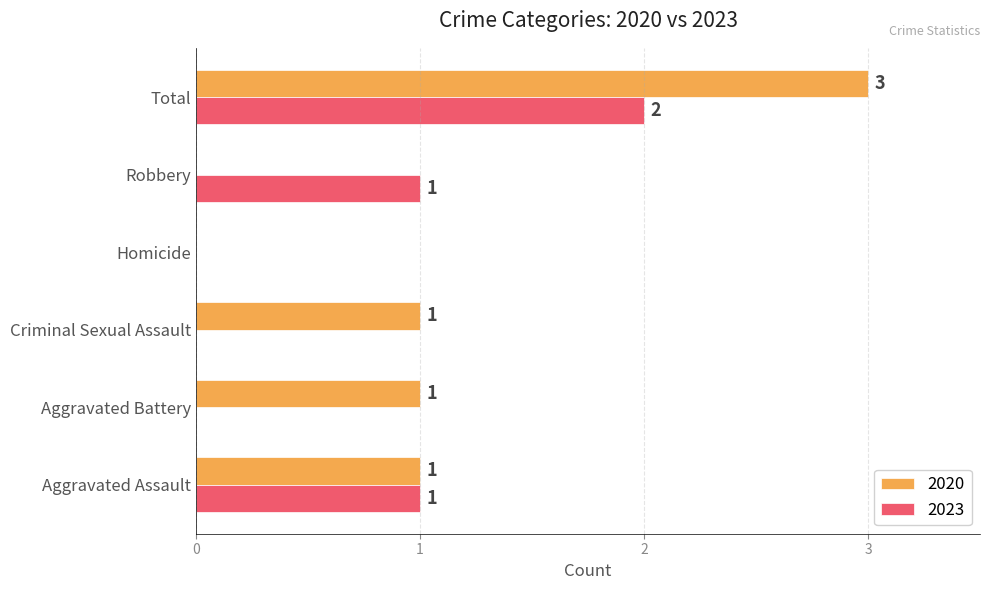

Between Robbery and Total, which series saw the biggest shift?

2020